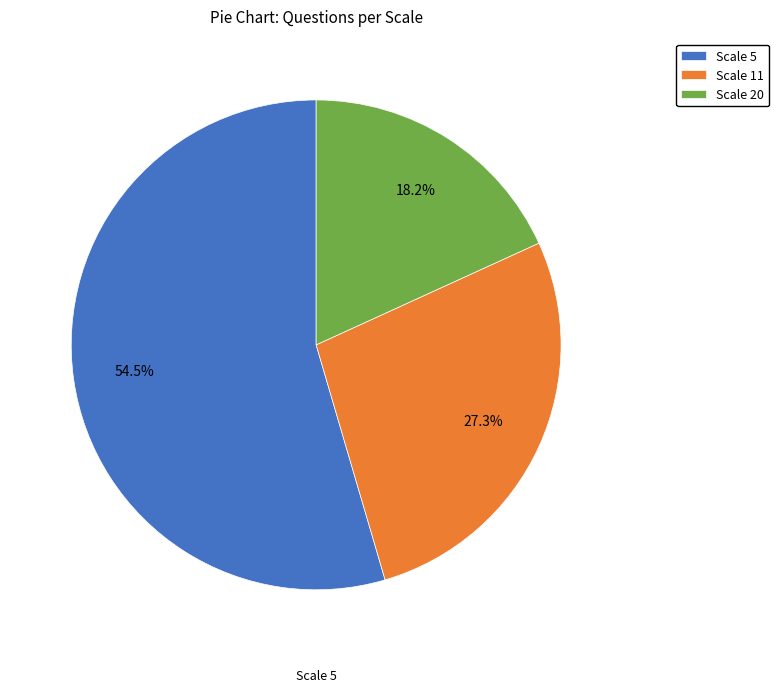

Is it true that Scale 11 is 27% of the pie?

True